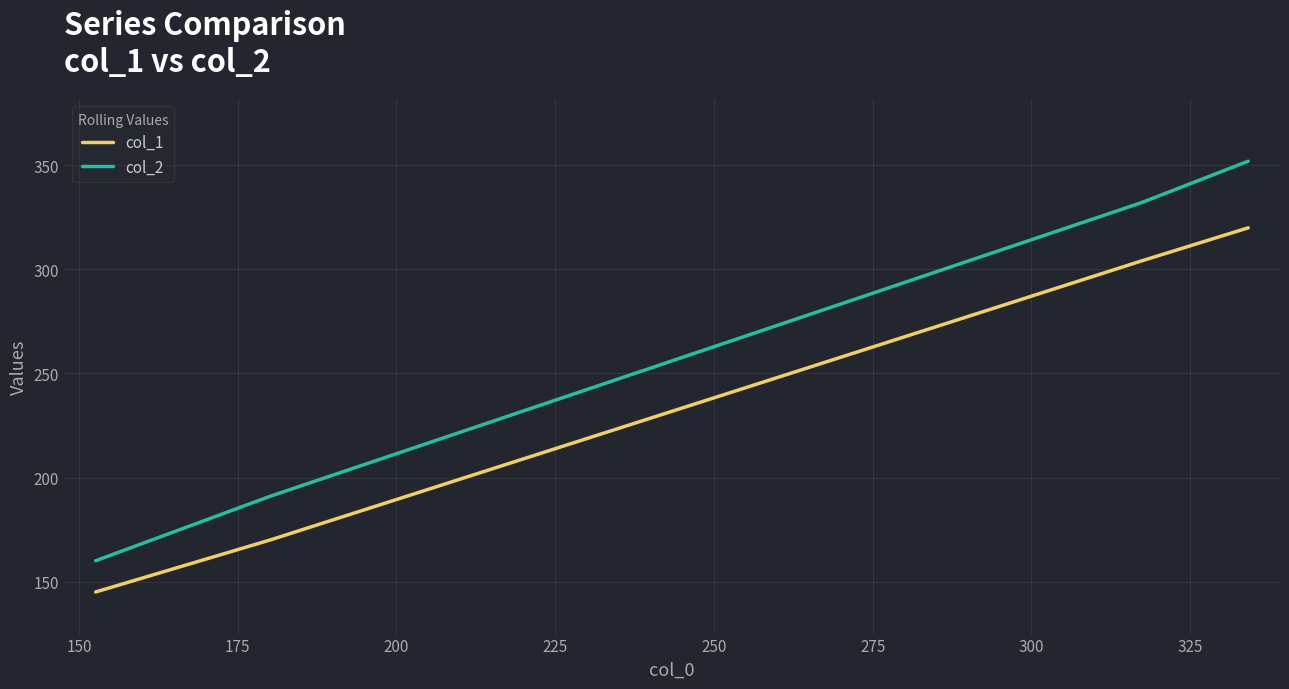

Count the number of data series in this chart.

2